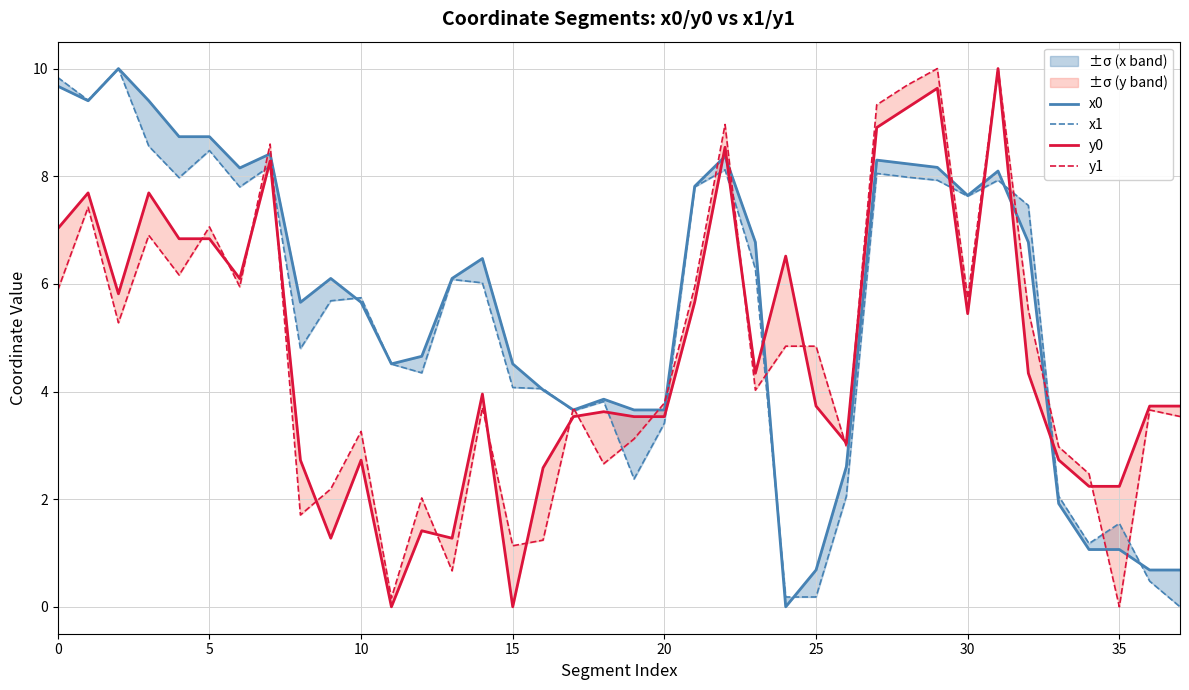

What are all the series names shown in the legend?

x0, x1, y0, y1